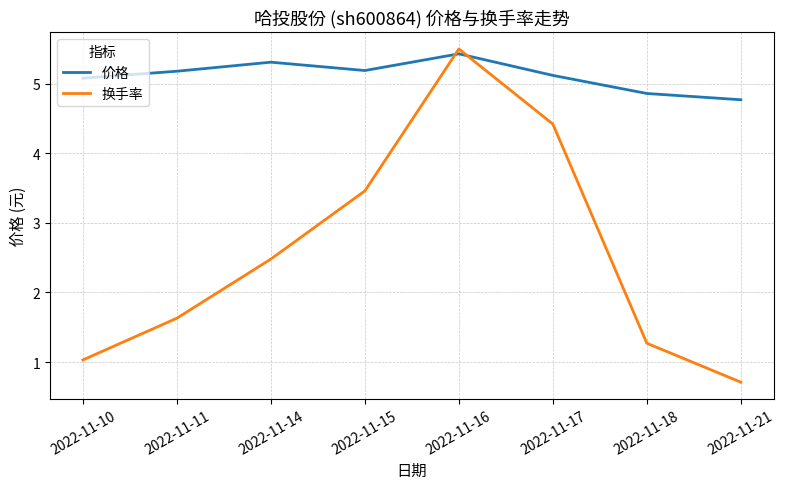

Is the value of 换手率 at 2022-11-17 greater than the value of 价格 at 2022-11-14?

No